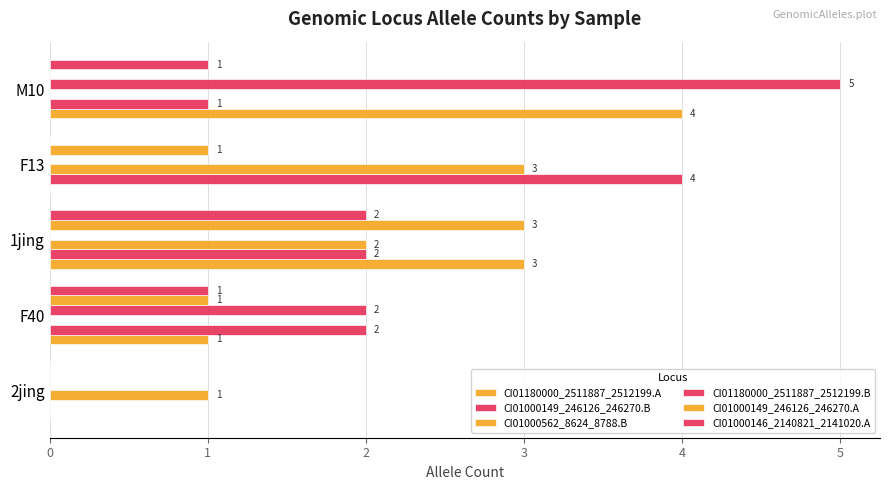

Where is CI01000149_246126_246270.B nearest to the value 2?

F40